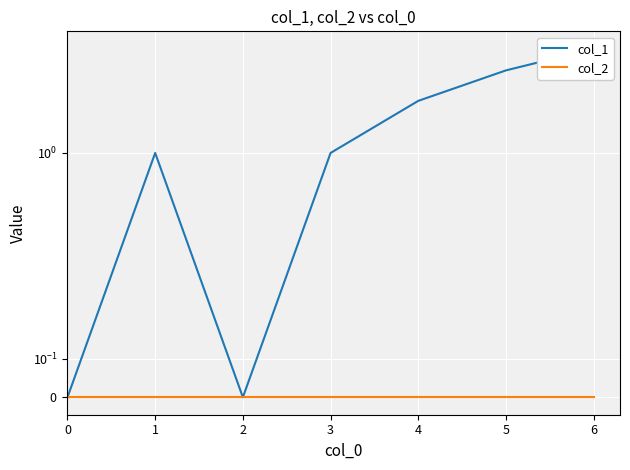

True or false: col_2 and col_1 intersect in this chart.

False